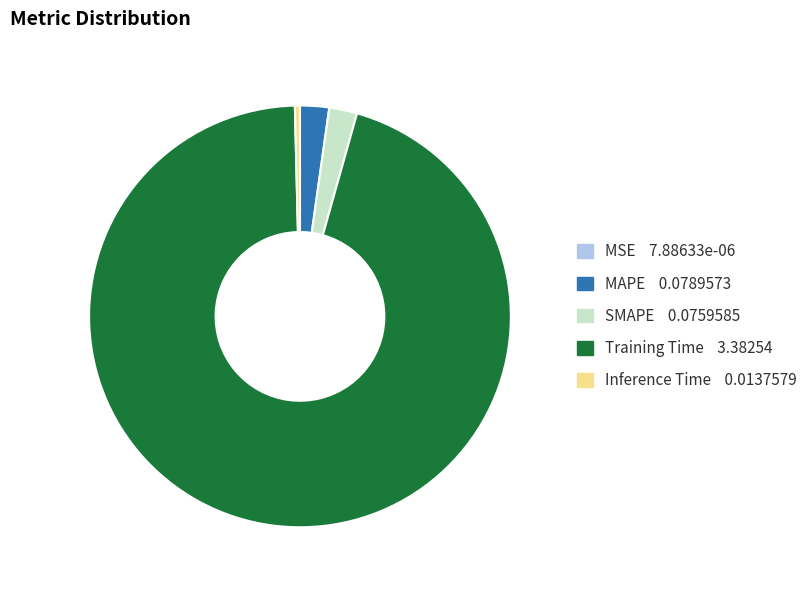

Which has a higher value, MAPE or Inference Time?

MAPE